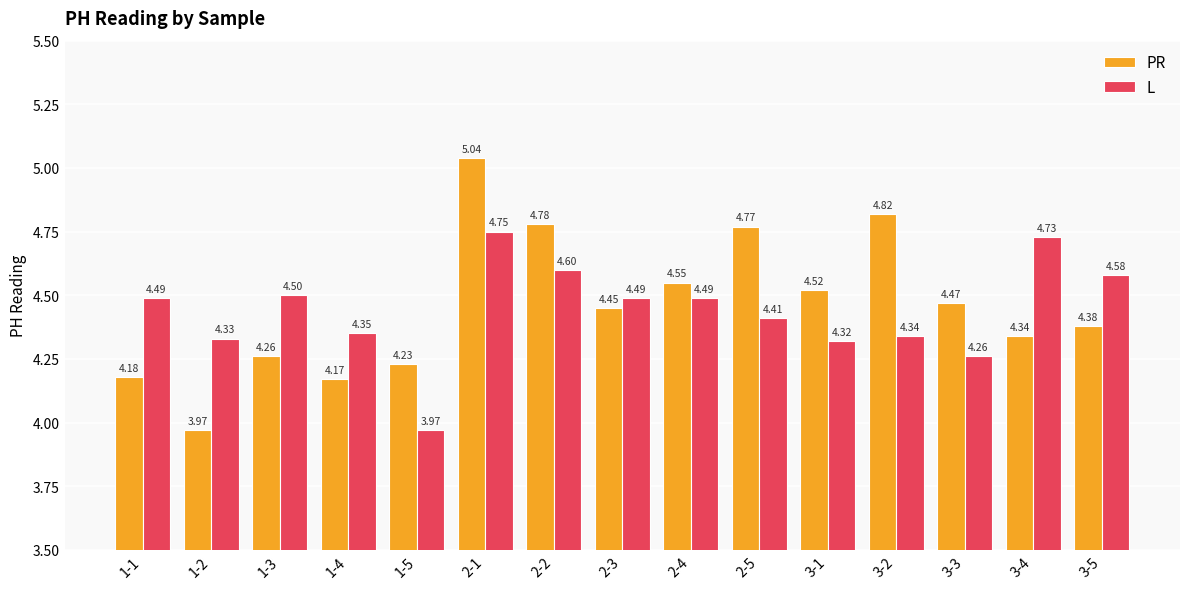

How many data points in PR are less than 4?

1